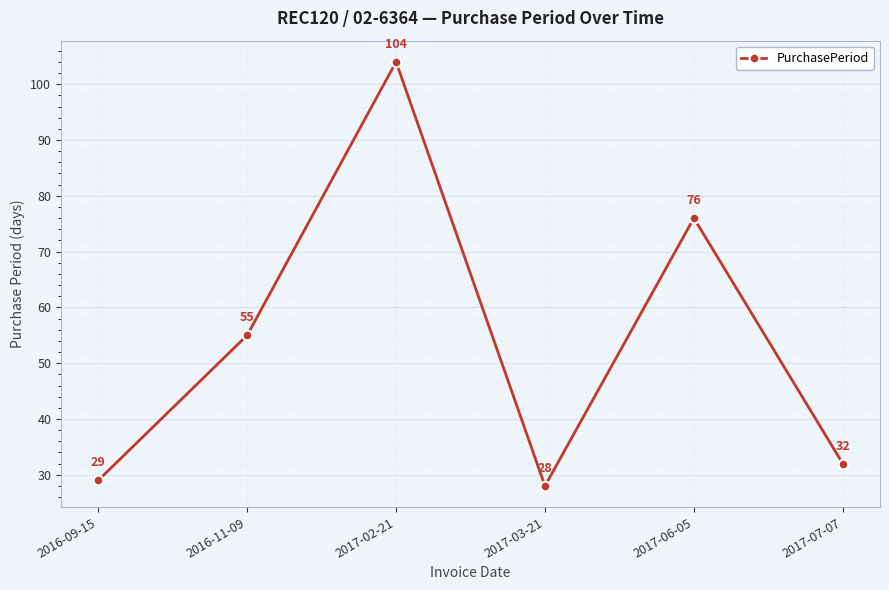

Reading left to right, list all the values displayed in this chart.

29	55	104	28	76	32